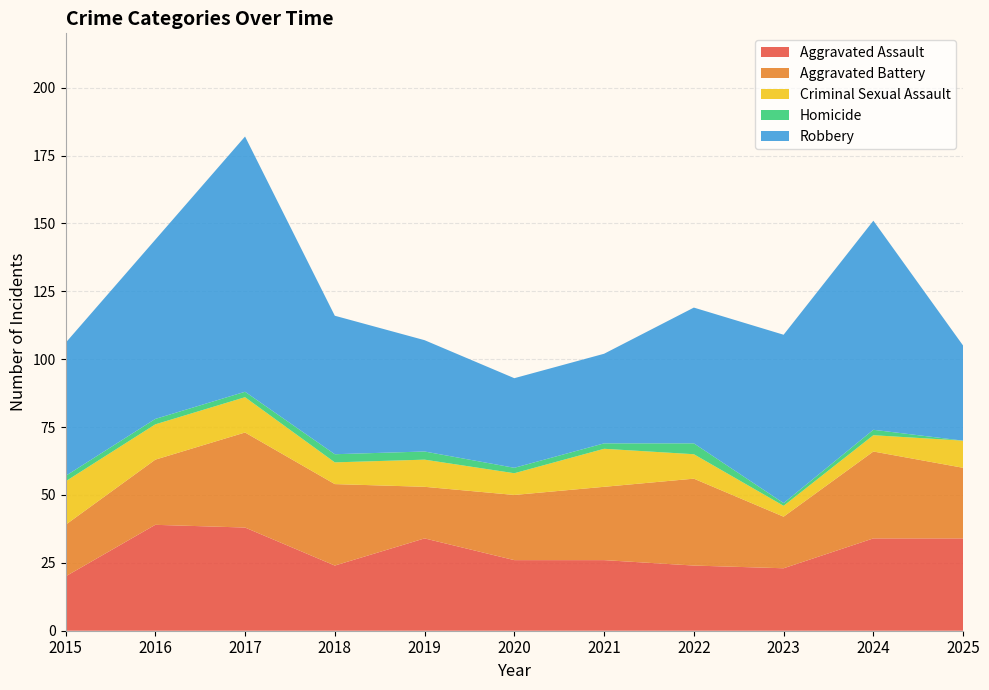

Reading right to left, transcribe all the data shown in this chart.

Aggravated Assault: 2025=34	2024=34	2023=23	2022=24	2021=26	2020=26	2019=34	2018=24	2017=38	2016=39	2015=20
Aggravated Battery: 2025=26	2024=32	2023=19	2022=32	2021=27	2020=24	2019=19	2018=30	2017=35	2016=24	2015=19
Criminal Sexual Assault: 2025=10	2024=6	2023=4	2022=9	2021=14	2020=8	2019=10	2018=8	2017=13	2016=13	2015=16
Homicide: 2025=0	2024=2	2023=1	2022=4	2021=2	2020=2	2019=3	2018=3	2017=2	2016=2	2015=2
Robbery: 2025=35	2024=77	2023=62	2022=50	2021=33	2020=33	2019=41	2018=51	2017=94	2016=66	2015=49